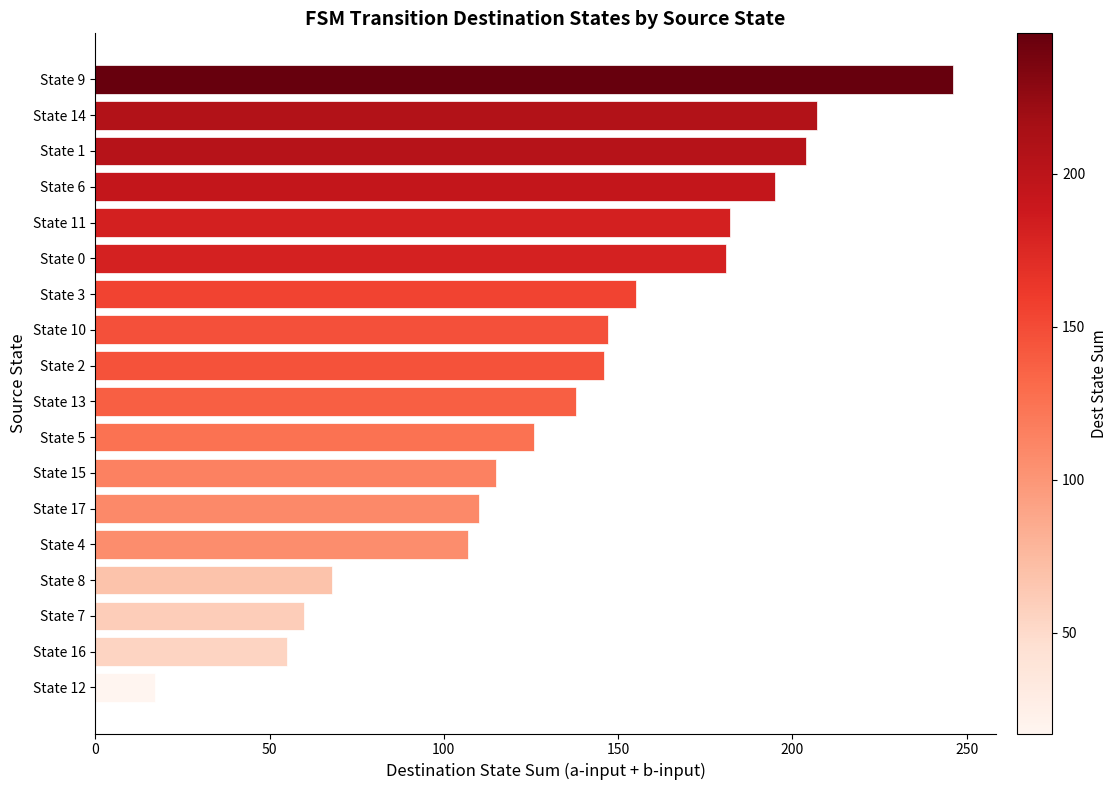

What is the value of the 12th bar from the top?

115